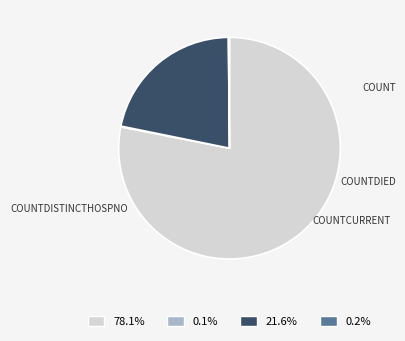

Is there a majority slice in this chart?

Yes